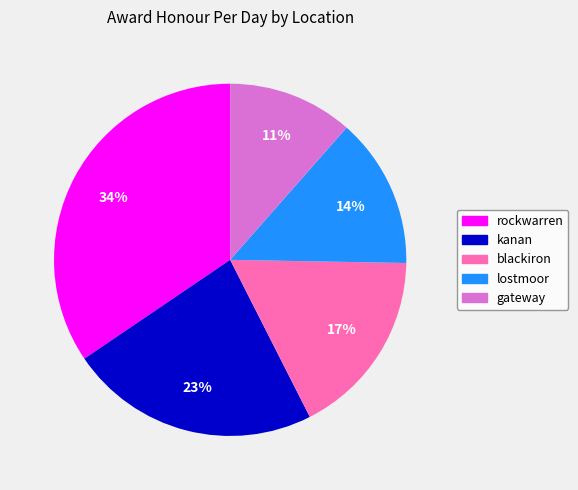

To the nearest percent, what is the average slice percentage?

20%